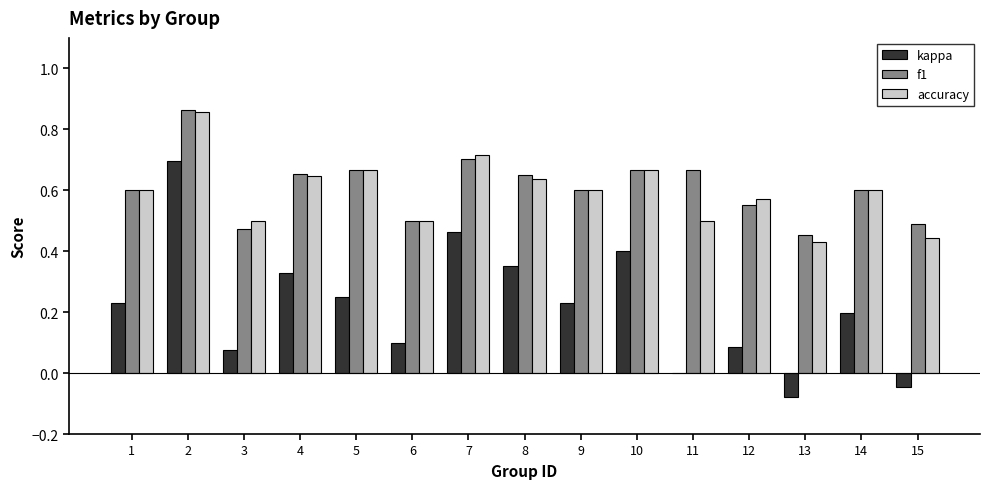

Which series has the largest total across all categories?

f1